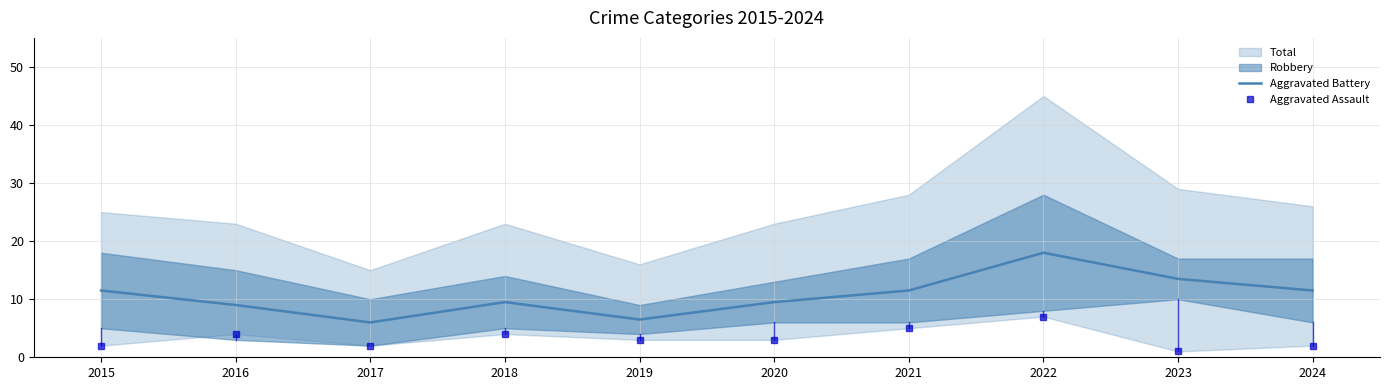

How many lines are shown in the chart?

1